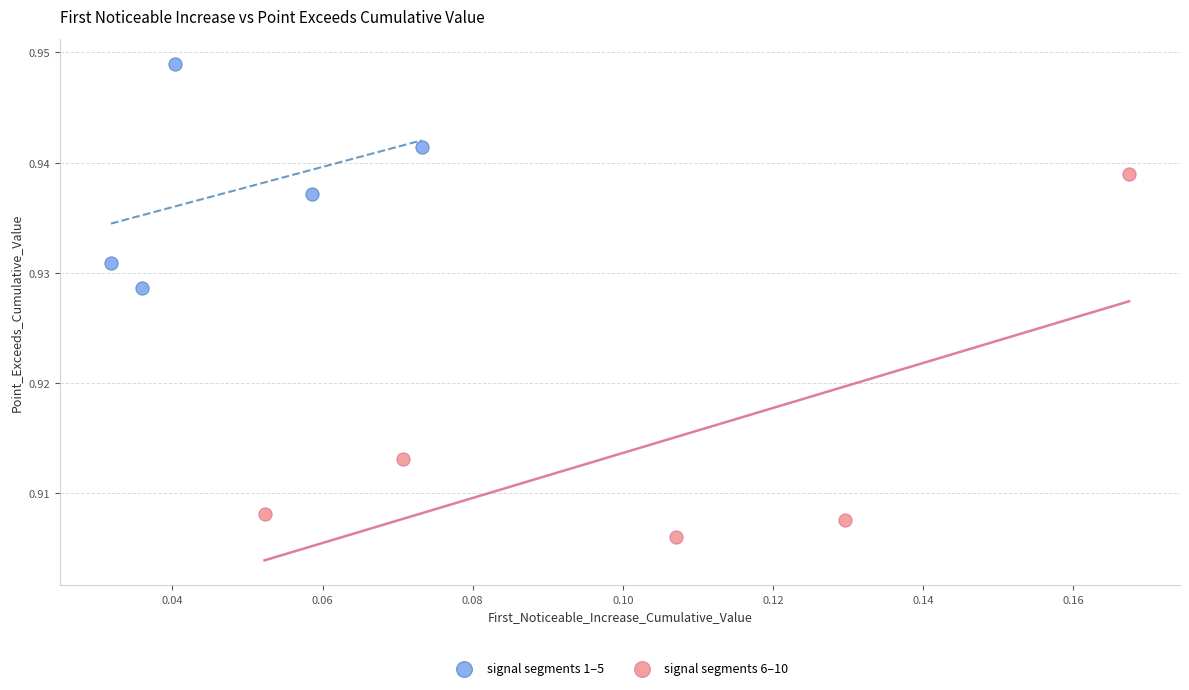

Which series reaches the maximum Y coordinate?

signal segments 1–5